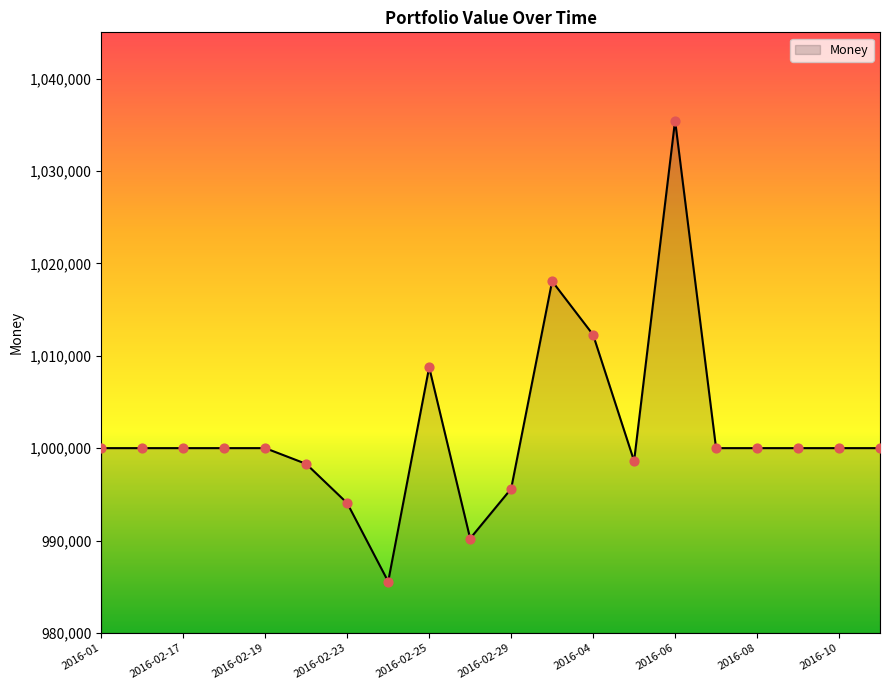

What is the smallest value displayed?

985560.2